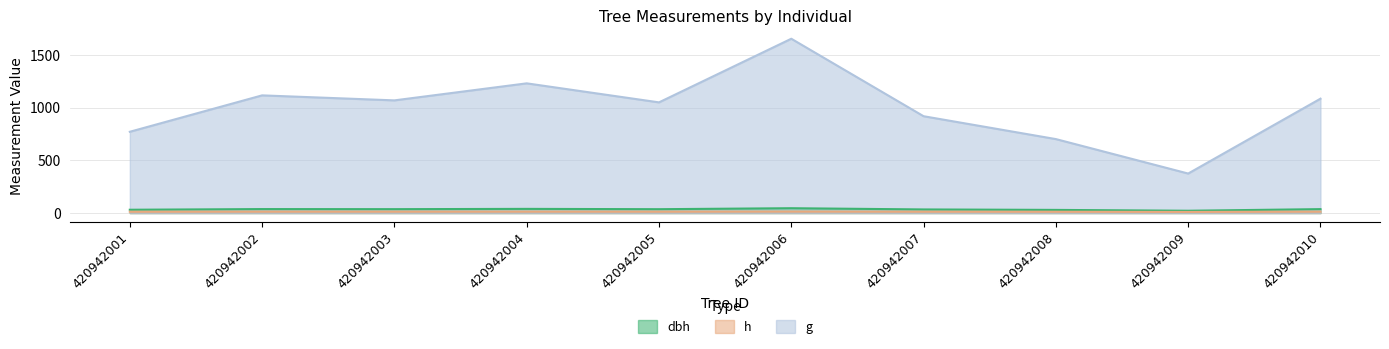

What is the spread (max minus min) of values at 420942008?

689.5